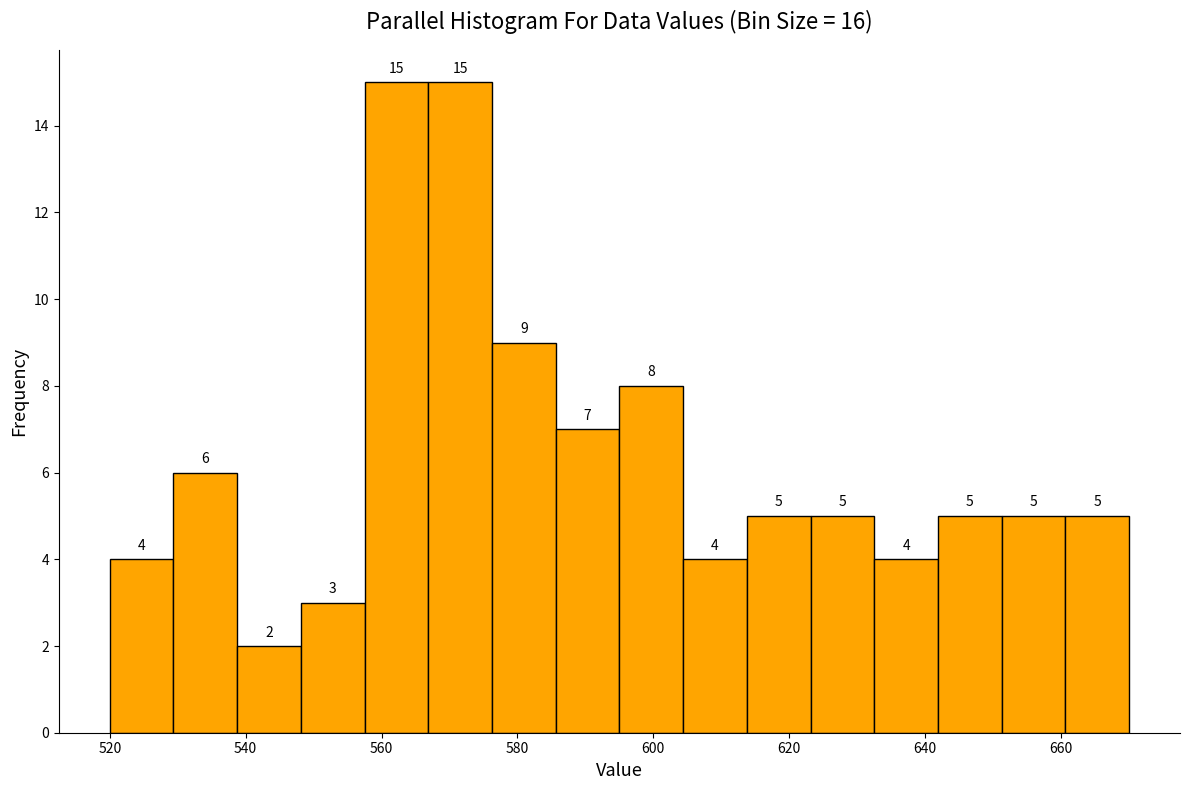

Reading left to right, transcribe this chart: for each bar, give the range it covers on the x-axis and its height. The bar edges are not printed on the chart, so give them approximately, as read against the axis.

520 to 530: 4
530 to 538: 6
538 to 548: 2
548 to 558: 3
558 to 566: 15
566 to 576: 15
576 to 586: 9
586 to 596: 7
596 to 604: 8
604 to 614: 4
614 to 624: 5
624 to 632: 5
632 to 642: 4
642 to 652: 5
652 to 660: 5
660 to 670: 5